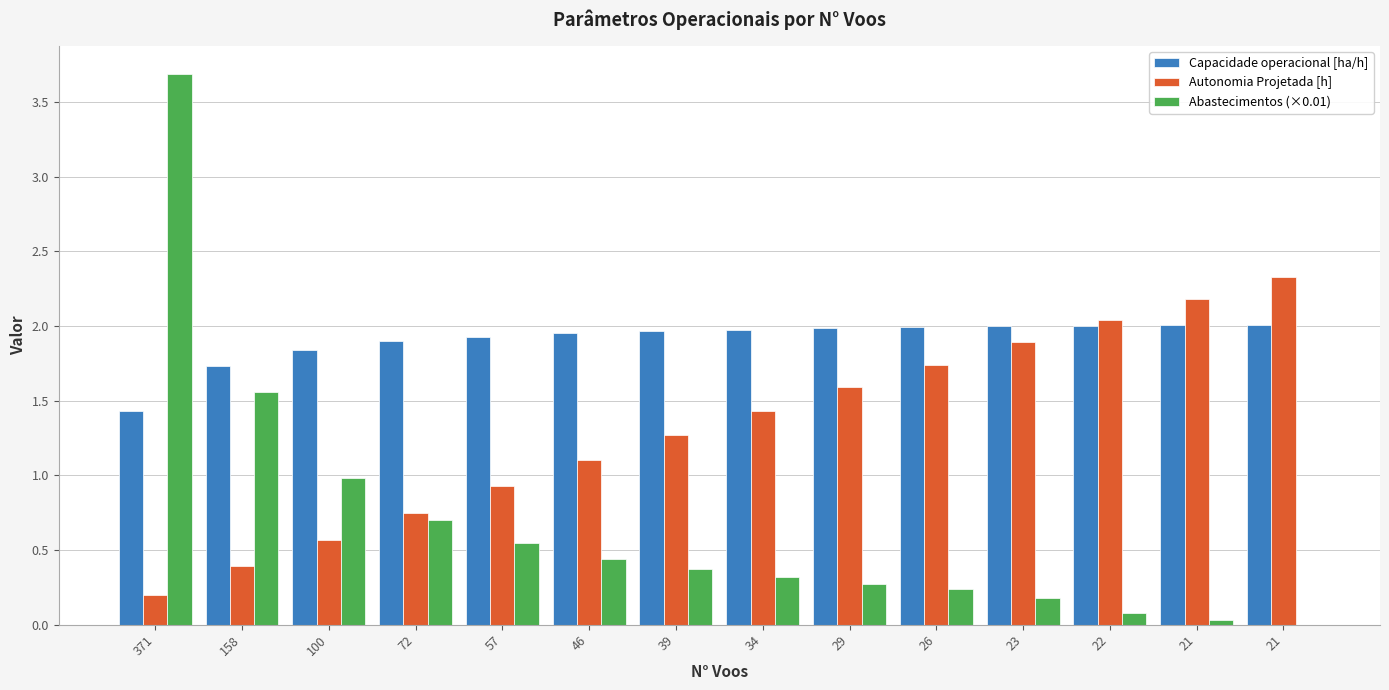

The Capacidade operacional [ha/h] series shows 2.0 at 29. True or false?

True